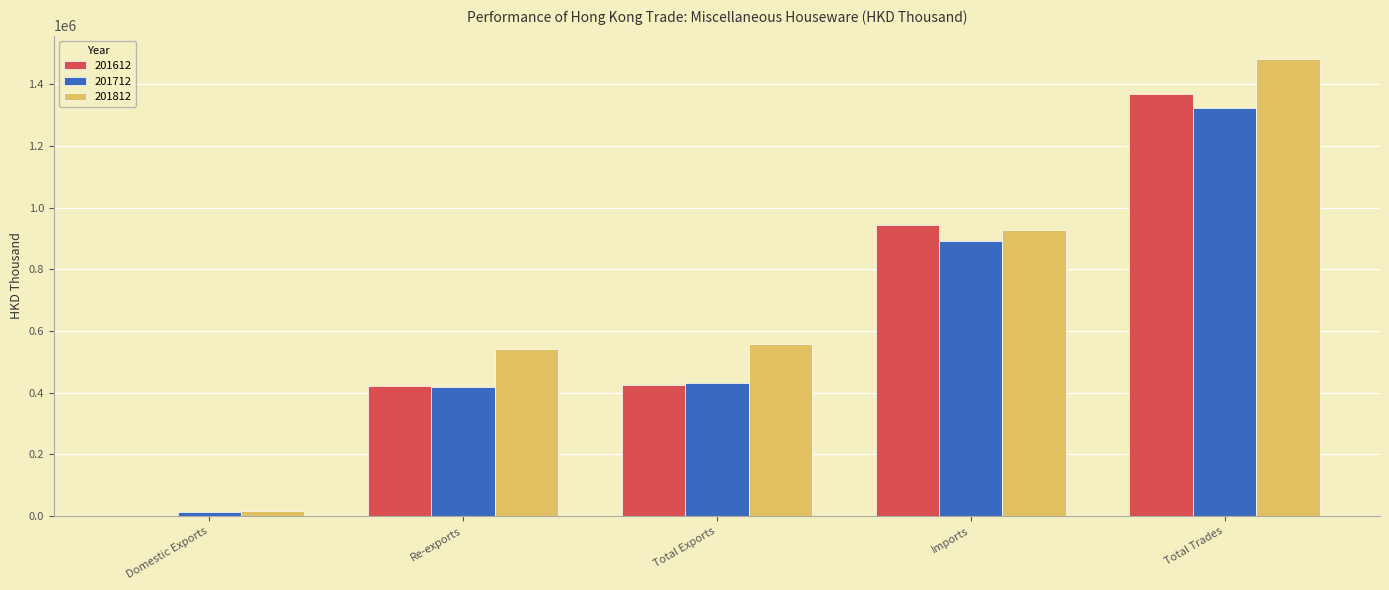

Which category has the highest value in the 201712 series?

Total Trades